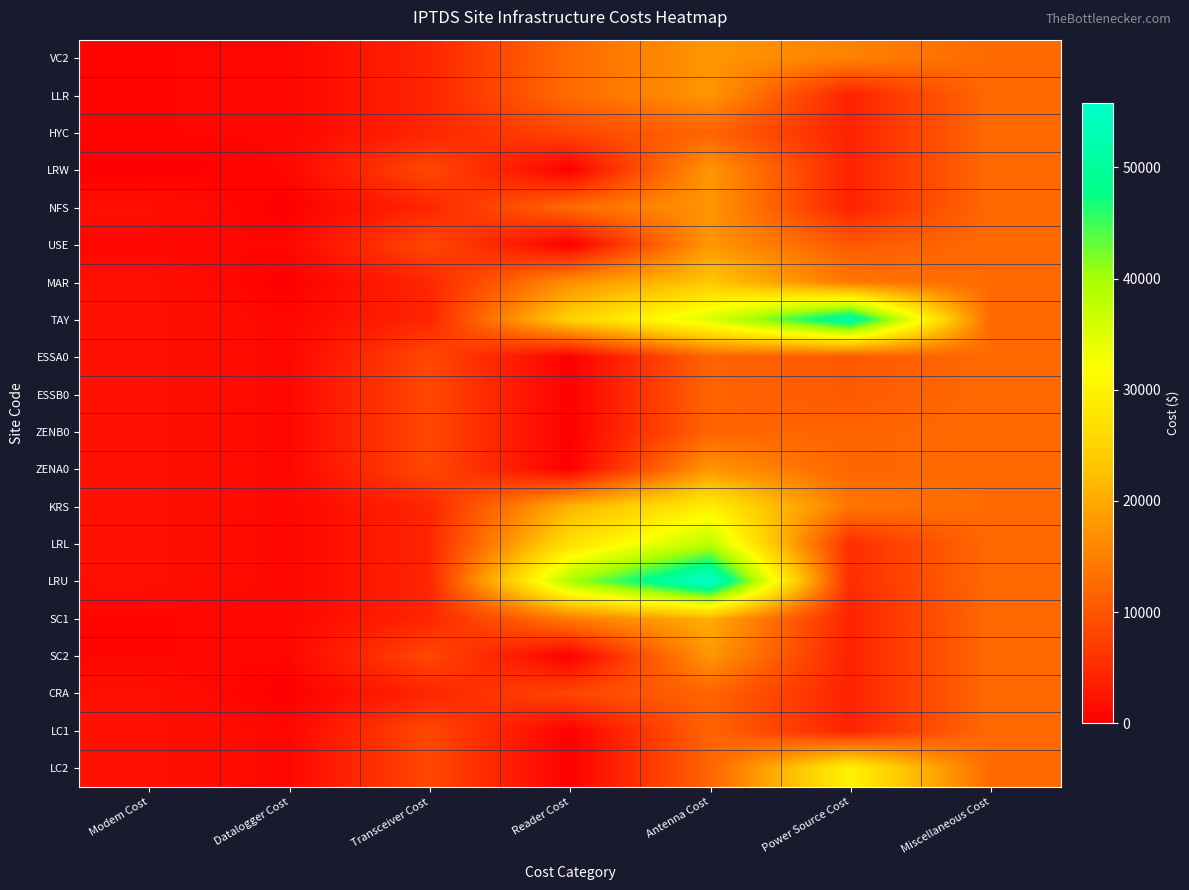

At which category is the sum across all series the highest?

Antenna Cost